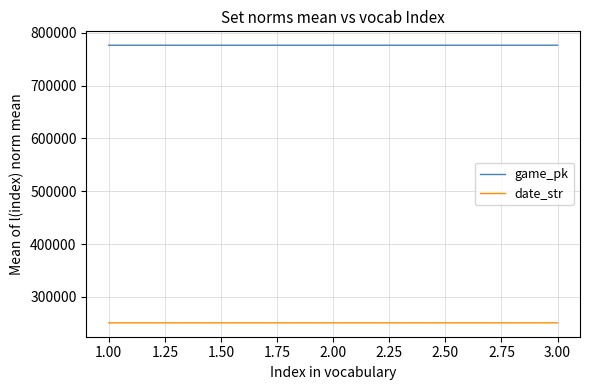

The value of game_pk at 2.00 is 776308. True or false?

True